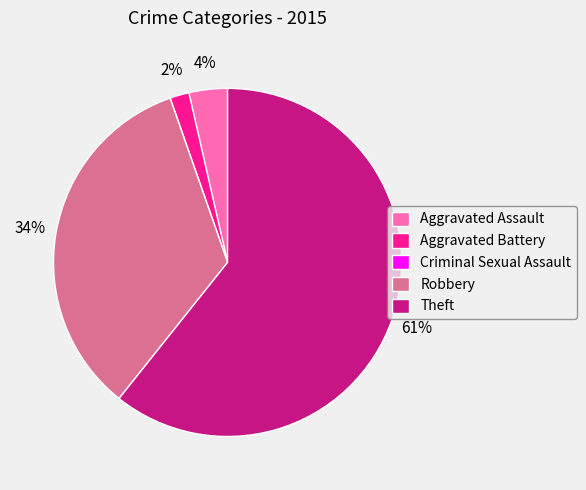

Between Aggravated Assault and Aggravated Battery, which is larger?

Aggravated Assault